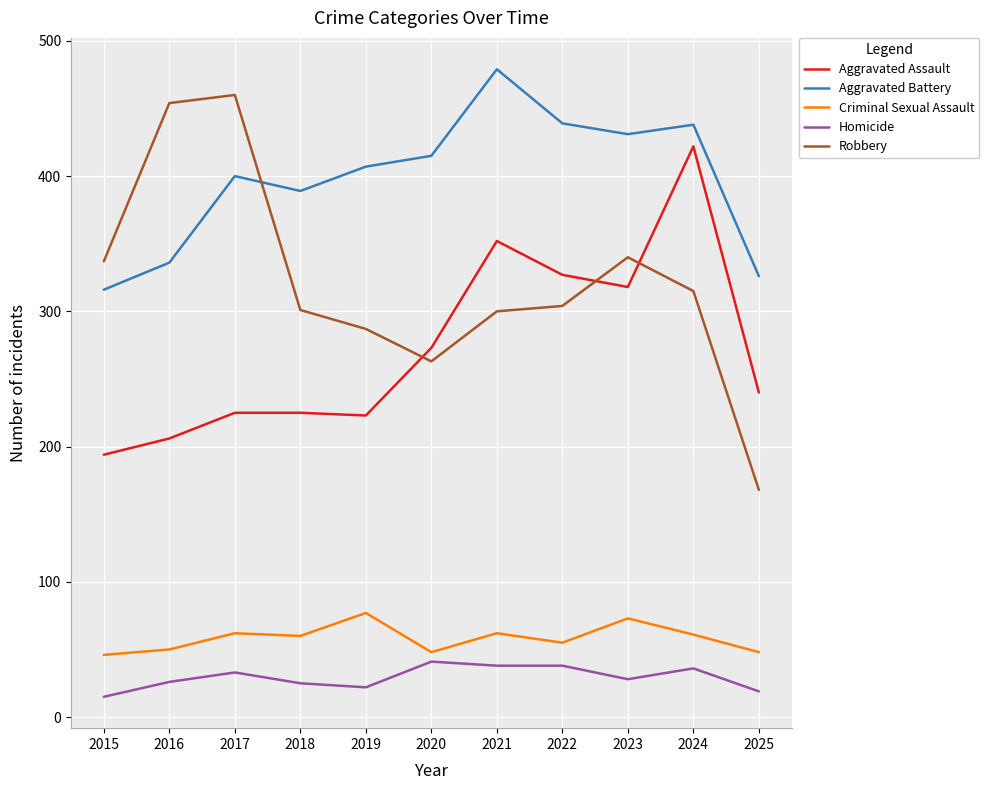

Where do Robbery and Aggravated Battery first cross each other?

2017 and 2018